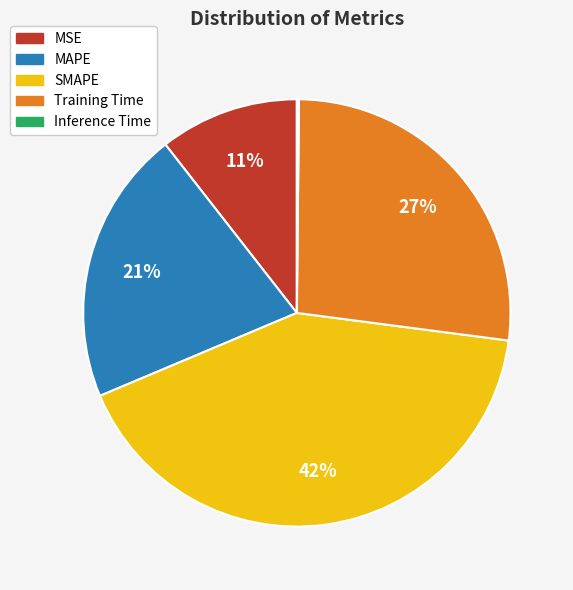

To the nearest percent, what percentage of the pie is MSE?

11%